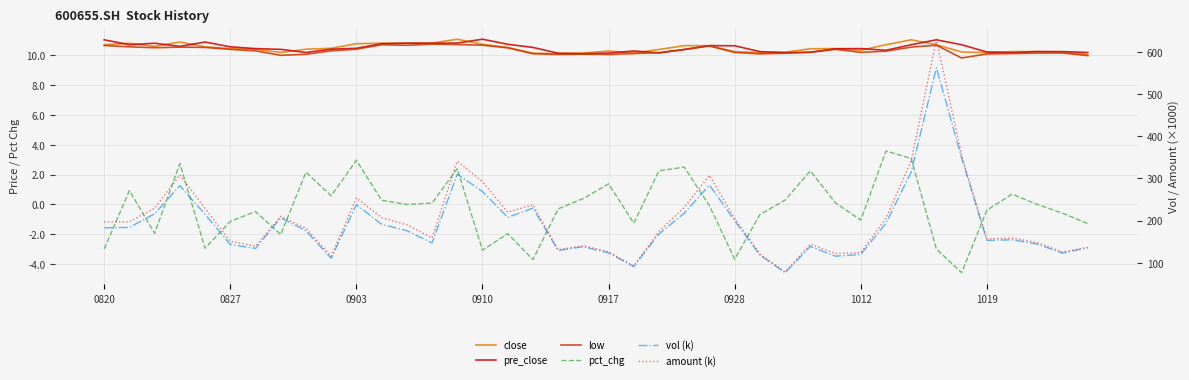

Is this an area chart (filled region under the line)?

No